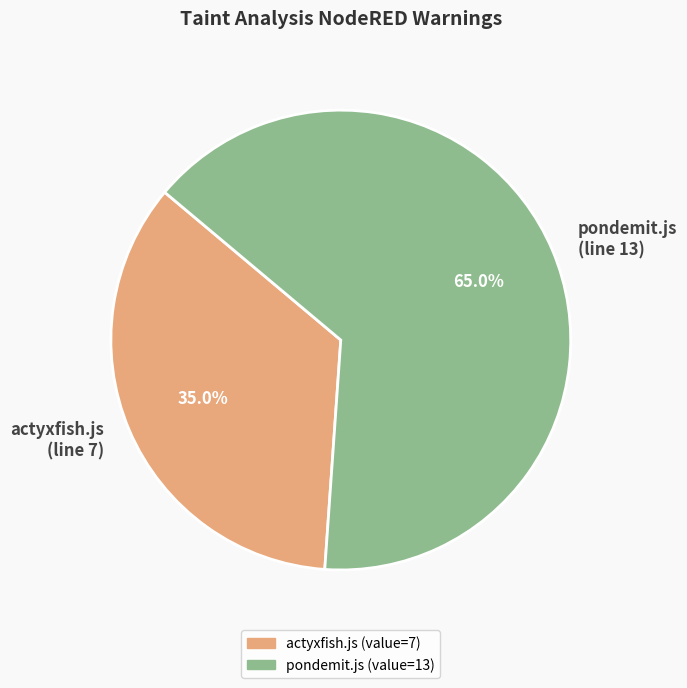

Is pondemit.js (line 13) the majority of the pie?

Yes